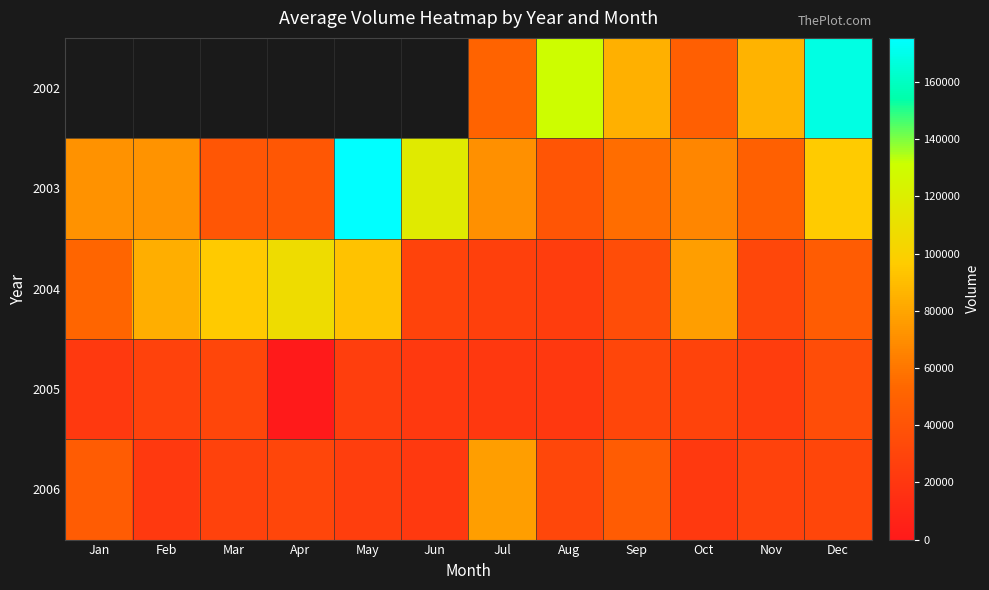

Count the number of categories in the chart.

12